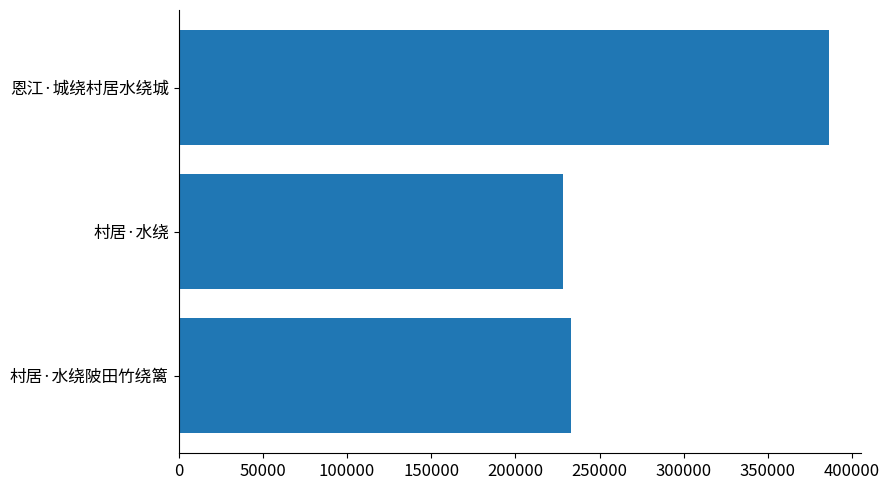

The chart shows a value of 595887 at 恩江·城绕村居水绕城. True or false?

False